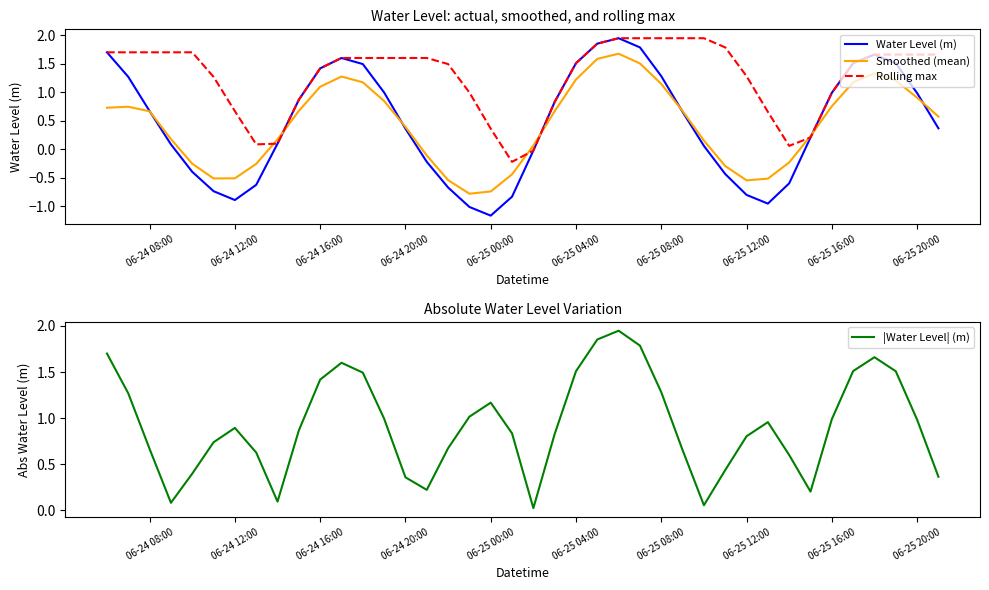

What is the minimum value for Water Level (m)?

-1.2